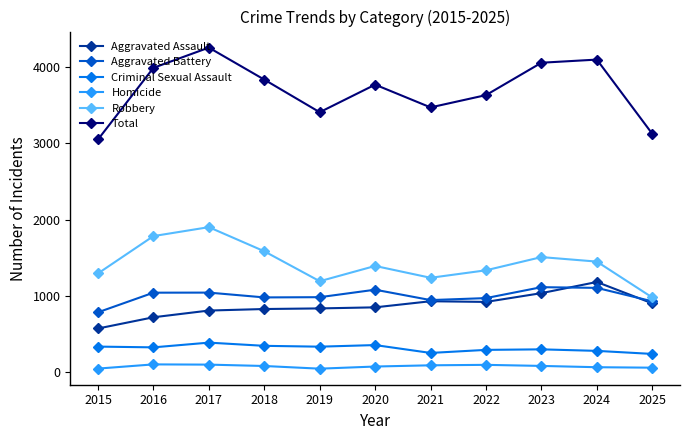

Rank the series by their maximum value, from highest to lowest.

Total, Robbery, Aggravated Assault, Aggravated Battery, Criminal Sexual Assault, Homicide